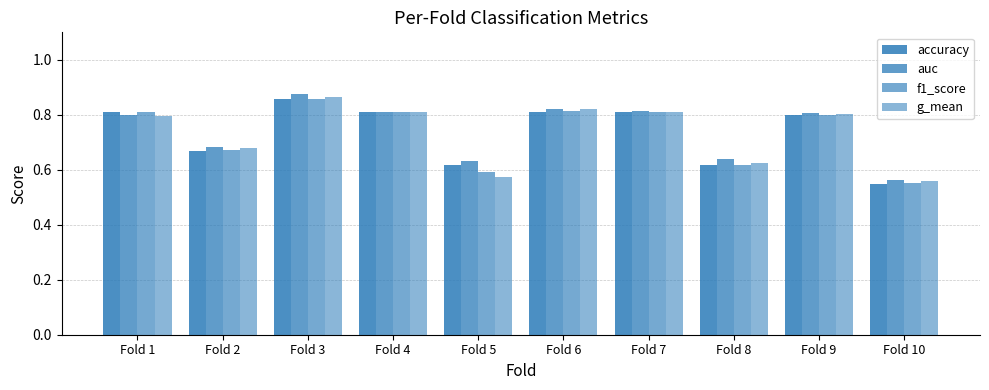

The f1_score series shows 0.6 at Fold 5. True or false?

True